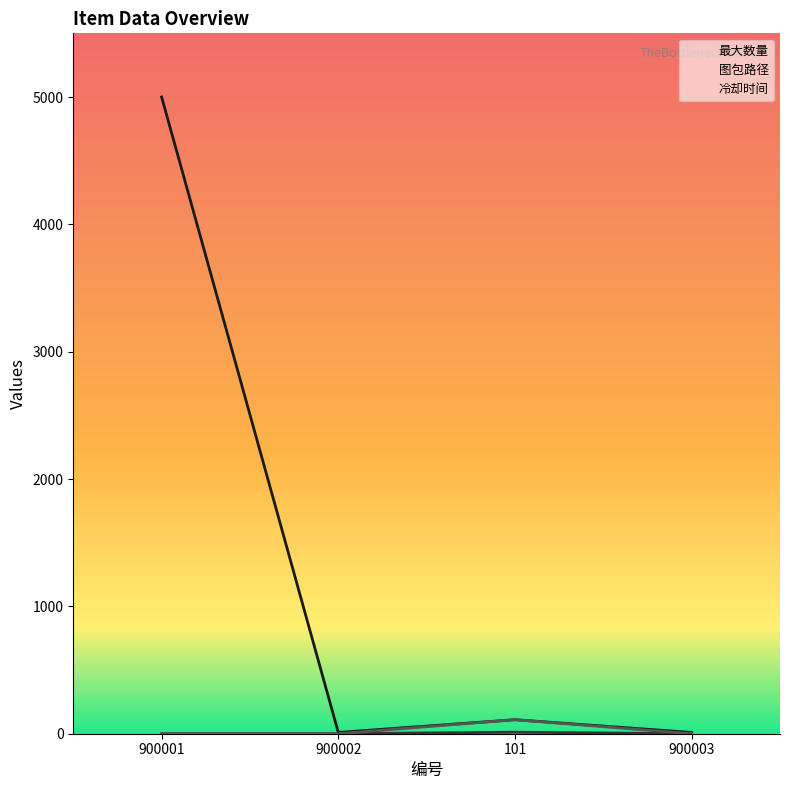

Reading left to right, transcribe all the data shown in this chart.

最大数量: 5000	10	110	10
图包路径: 0	0	12	0
冷却时间: 0	0	110	0